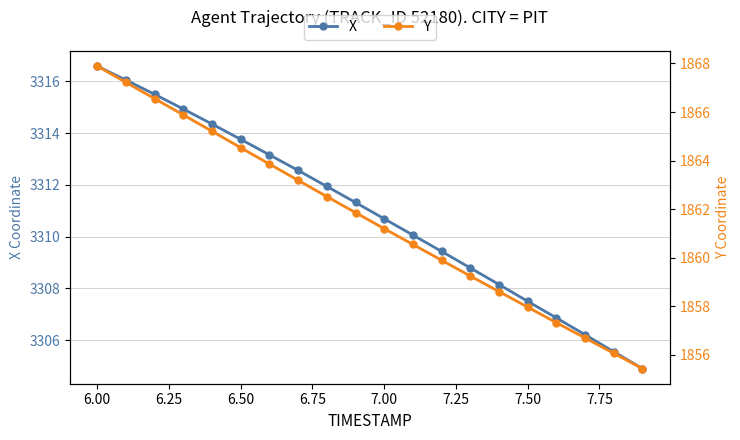

Which category has the highest value in the X series?

6.00